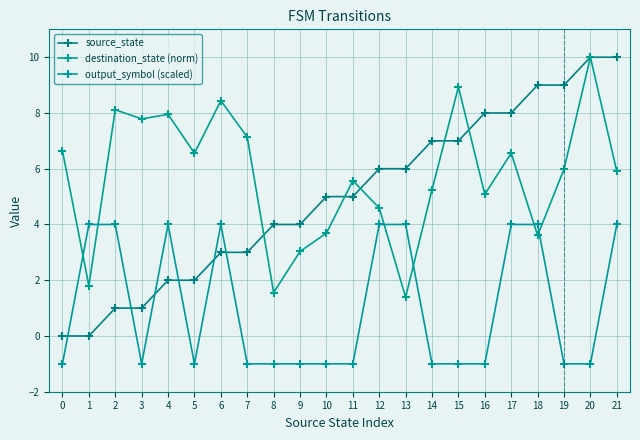

What is the sum of all source_state values?

110.0